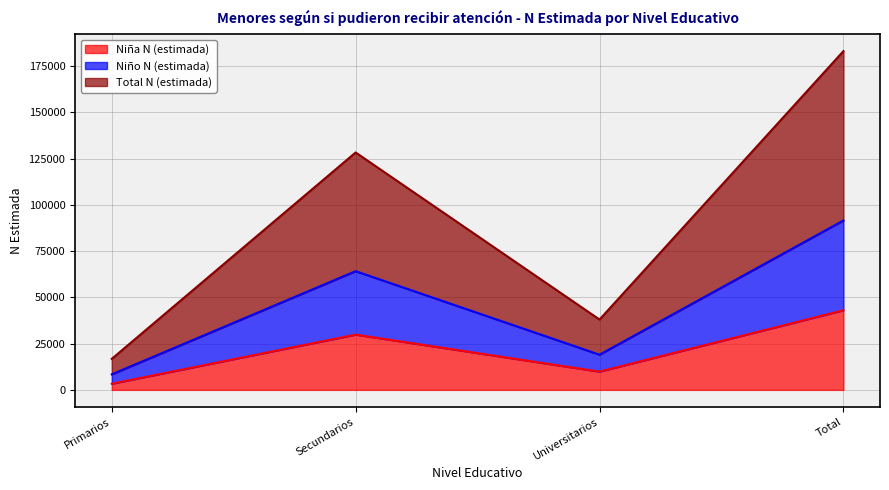

Where does the Total N (estimada) series first go above 128292?

Total